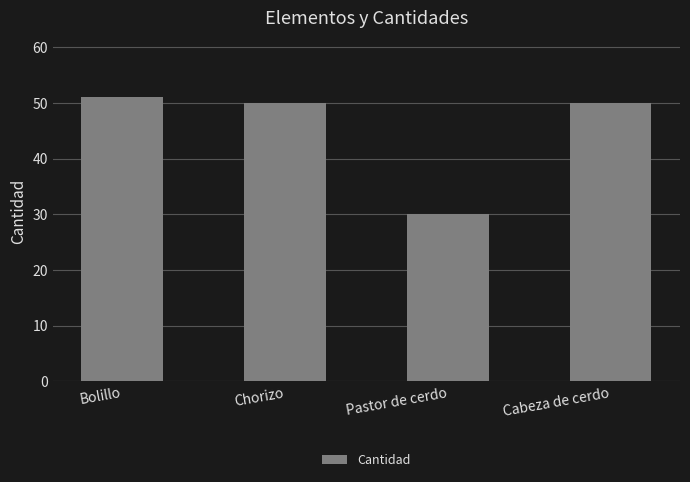

Which has a higher value, Pastor de cerdo or Chorizo?

Chorizo